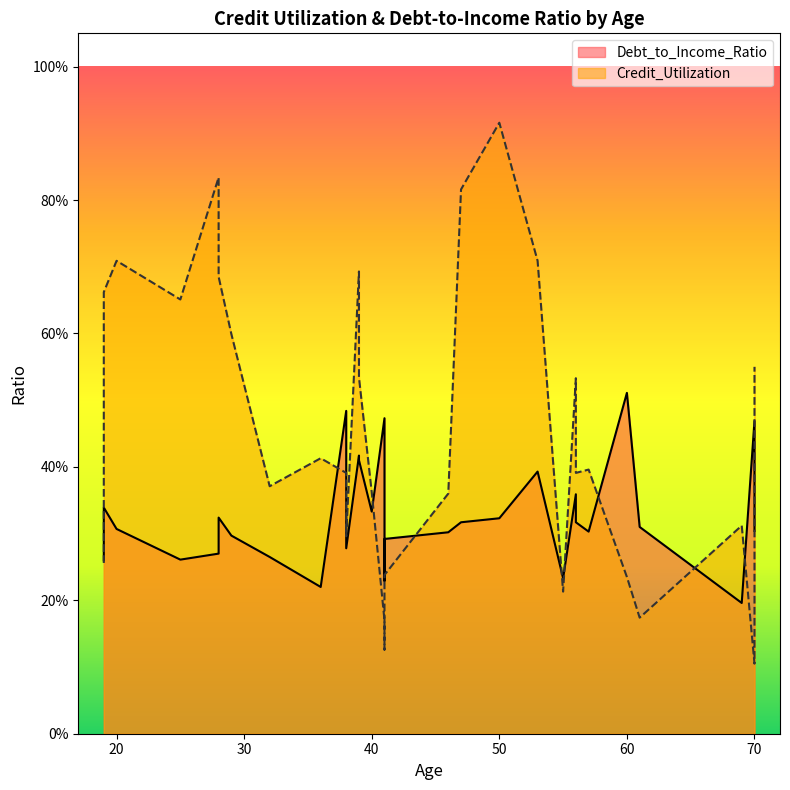

Count the number of data series in this chart.

2